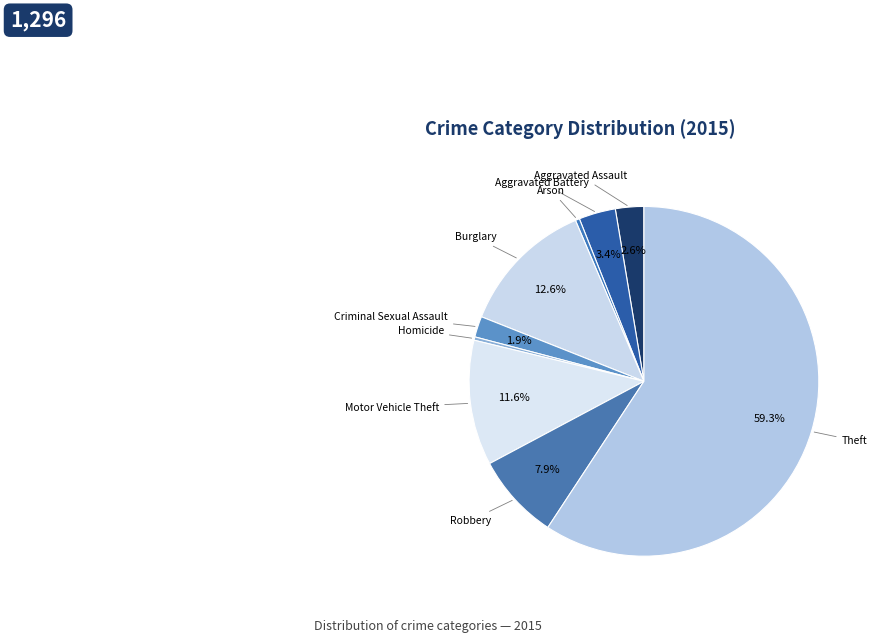

To the nearest percent, what is the difference between the Aggravated Assault and Robbery slice percentages?

5%